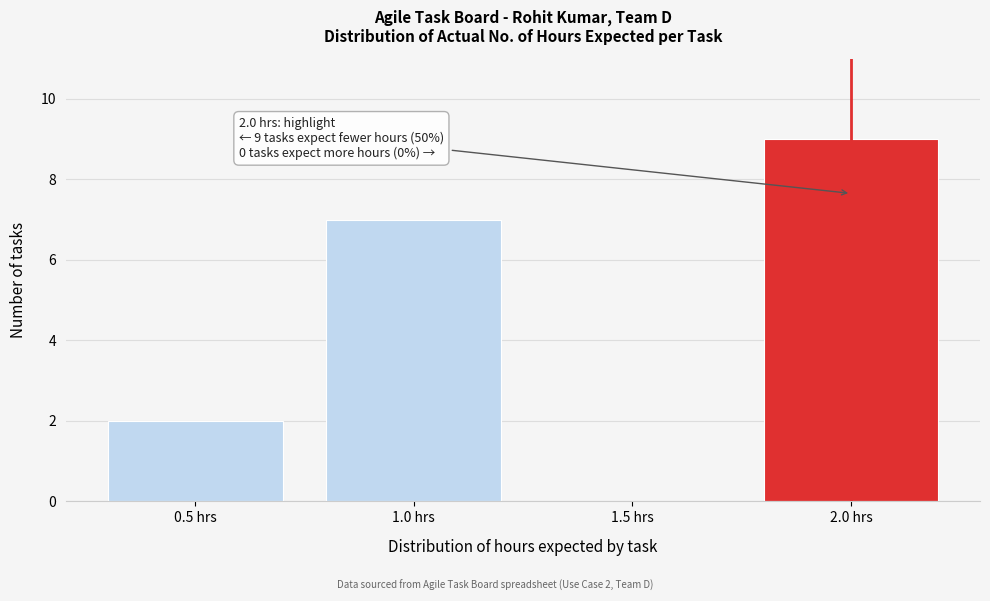

Which range on the x-axis has the tallest bar?

1.75 to 2.25